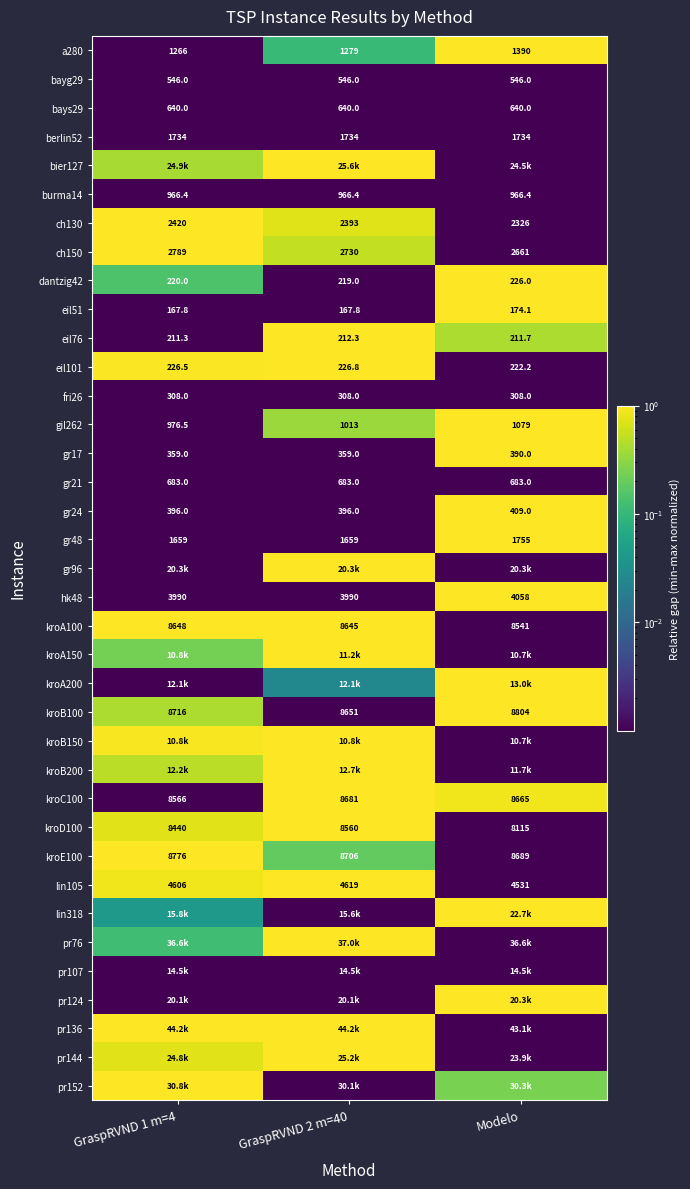

At which label is eil101 closest to 224?

Modelo